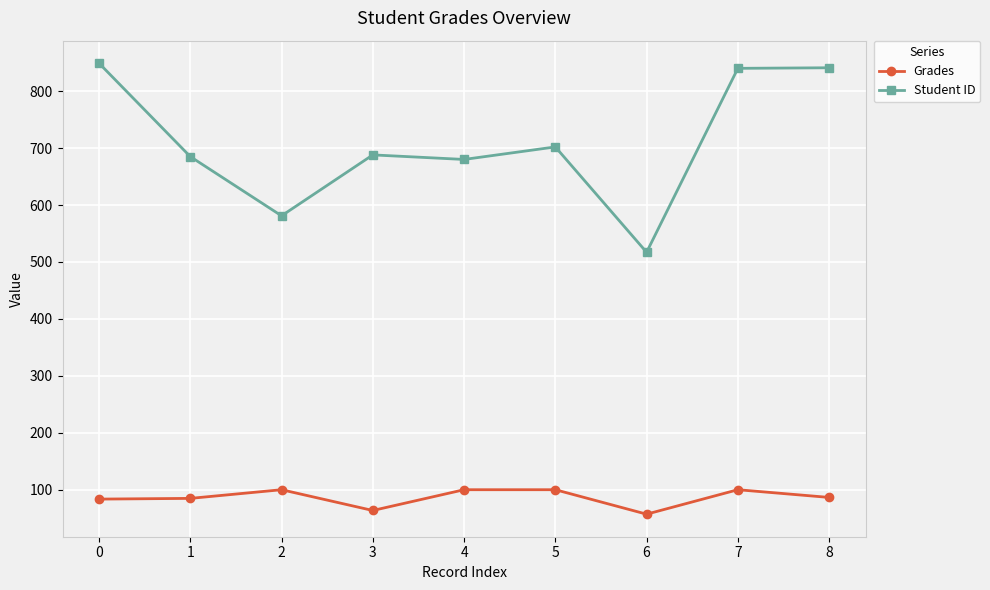

Where is the first local minimum for Student ID?

2